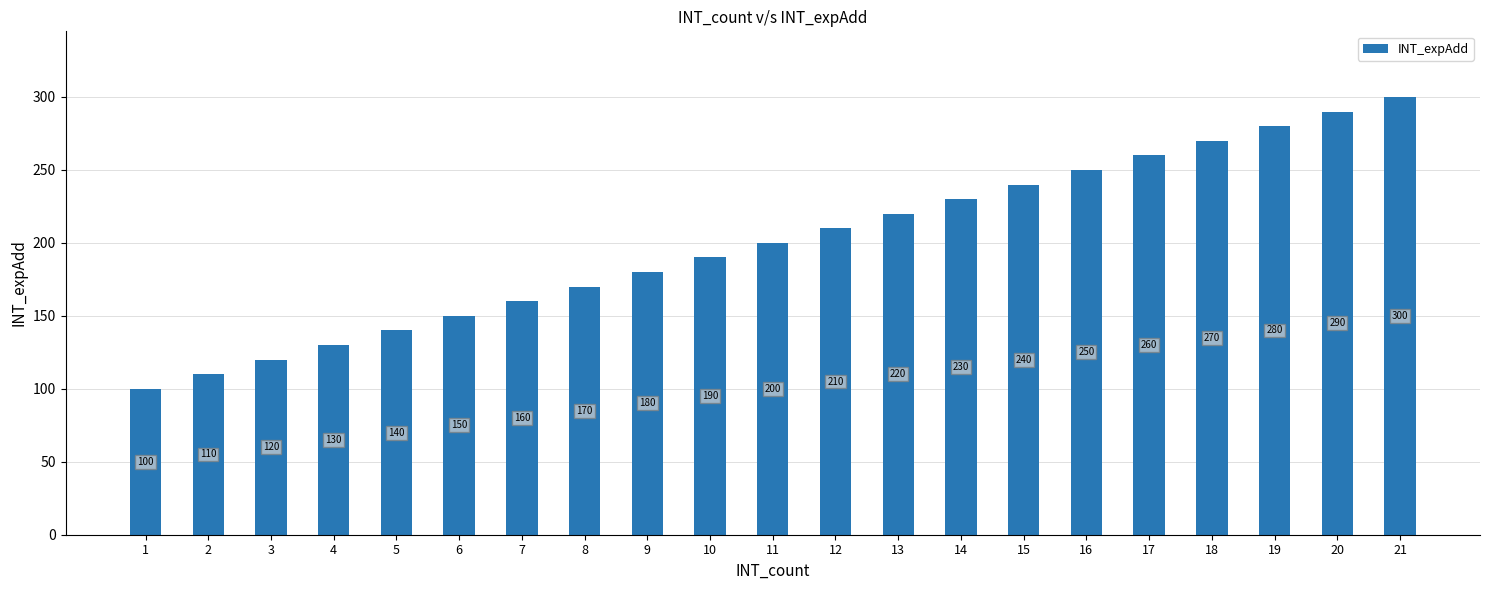

The value at 16 is 250. True or false?

True